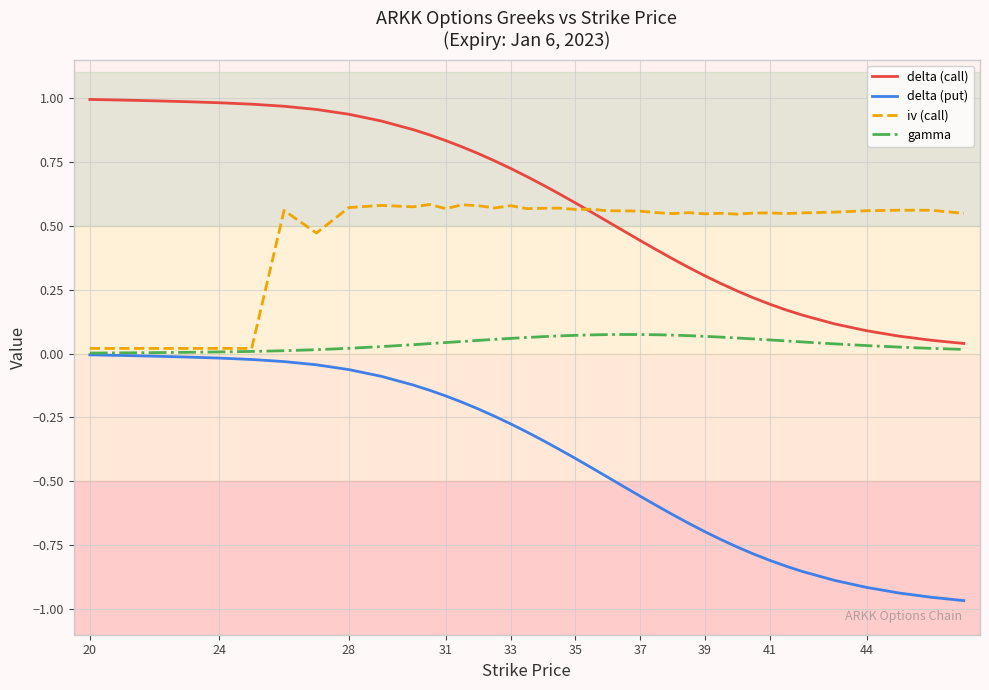

At how many categories does at least one series exceed 0?

40